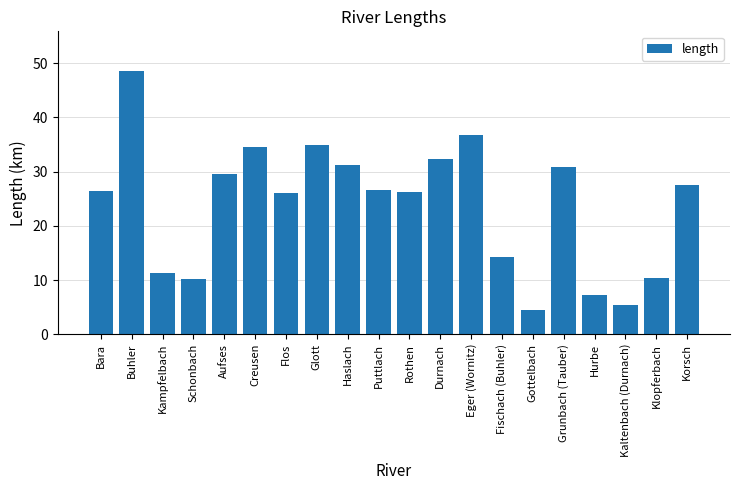

Are the bars horizontal?

No